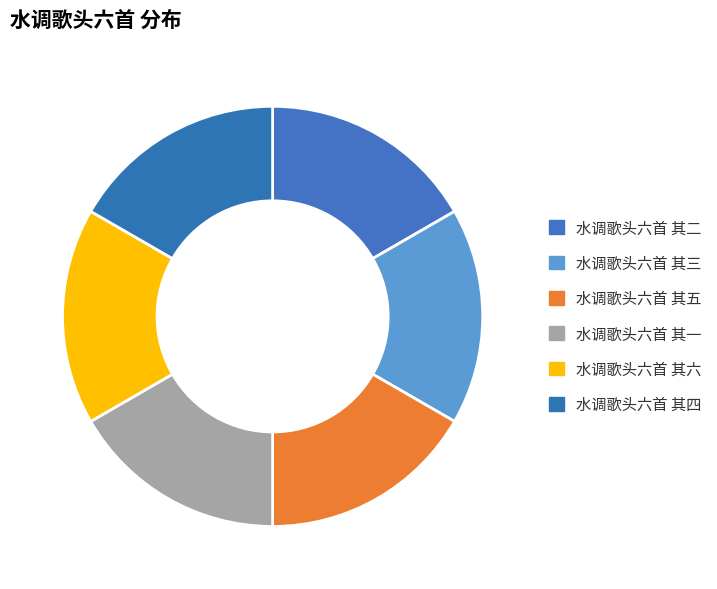

Does 水调歌头六首 其一 represent more than half of the total?

No